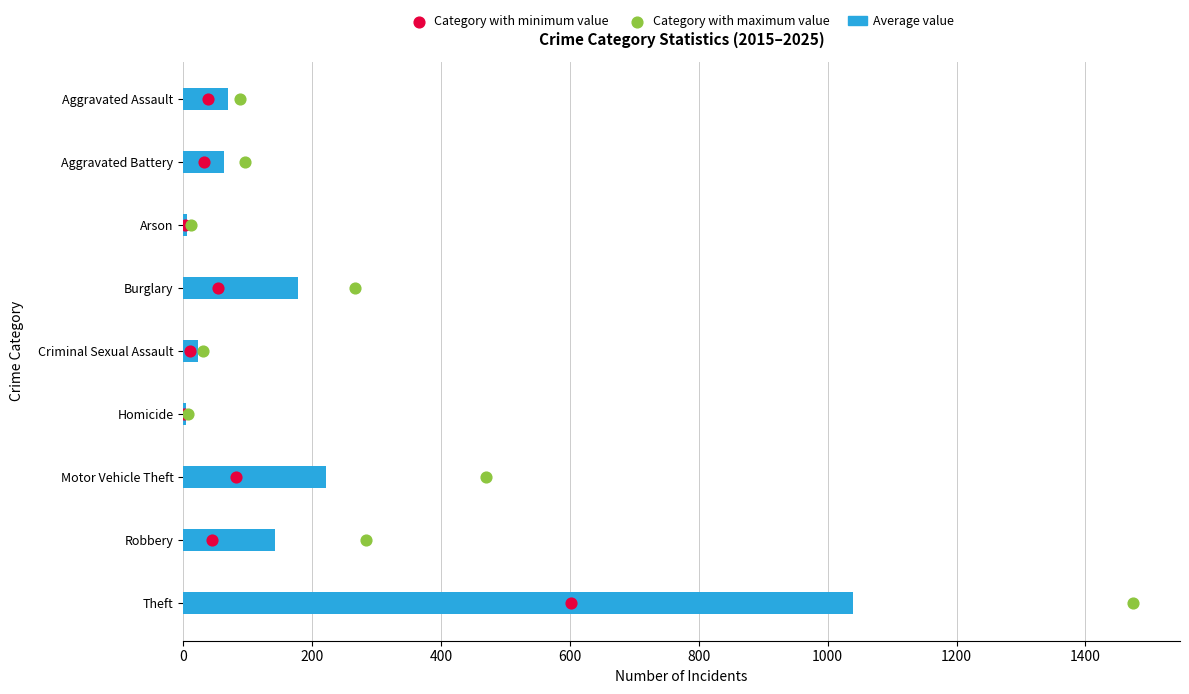

What are all the series names shown in the legend?

Average value, Category with minimum value, Category with maximum value